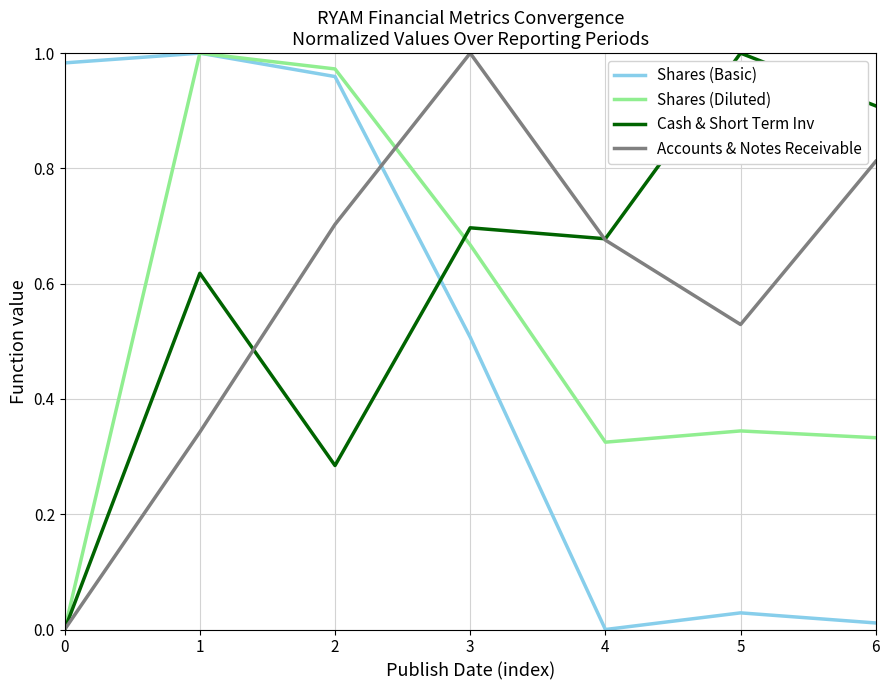

True or false: Shares (Basic) has more than 0 points higher than both neighbors.

True